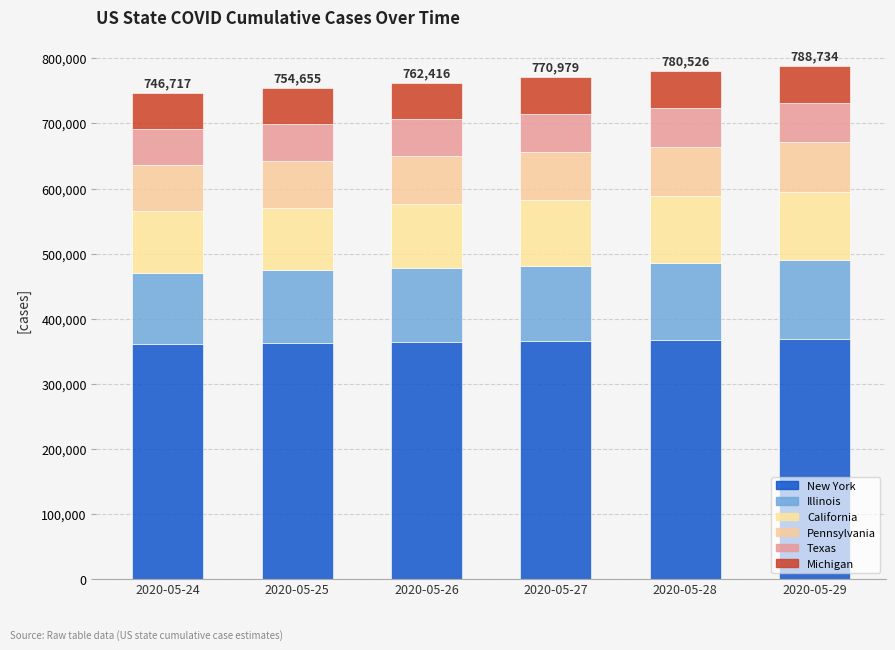

What is the total value across all series at 2020-05-27?

770979.4